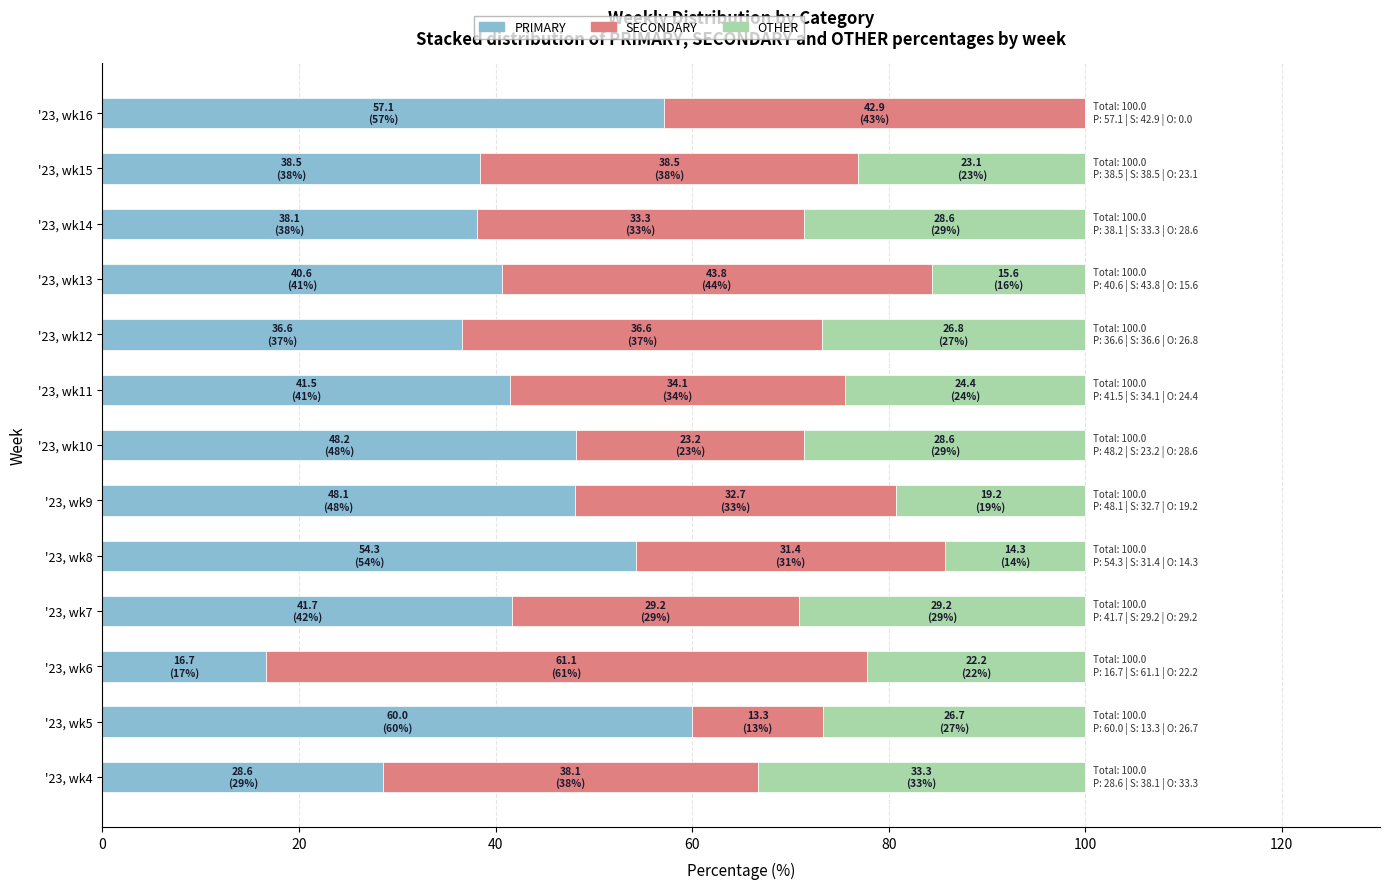

What are all the series names shown in the legend?

PRIMARY, SECONDARY, OTHER